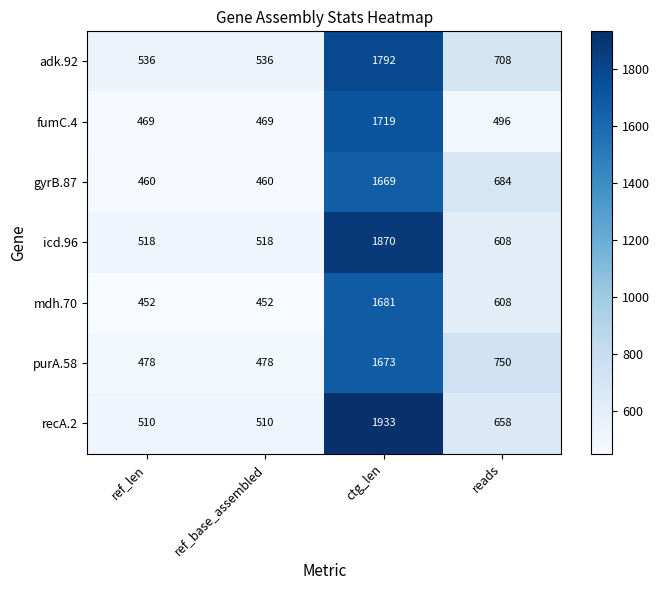

The value of fumC.4 at ref_base_assembled is 148. True or false?

False